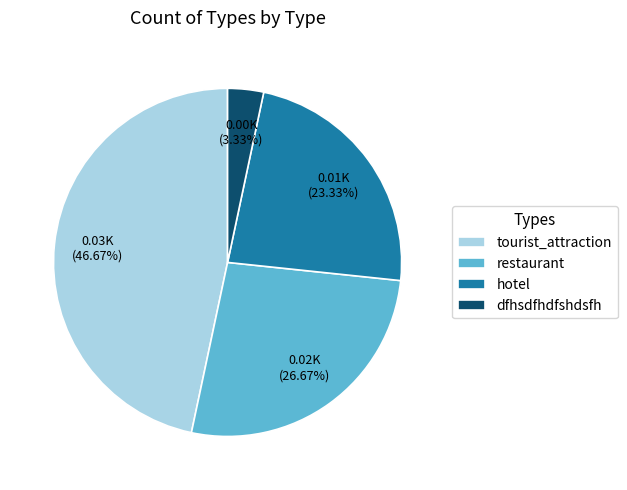

Count the number of slices in the pie.

4